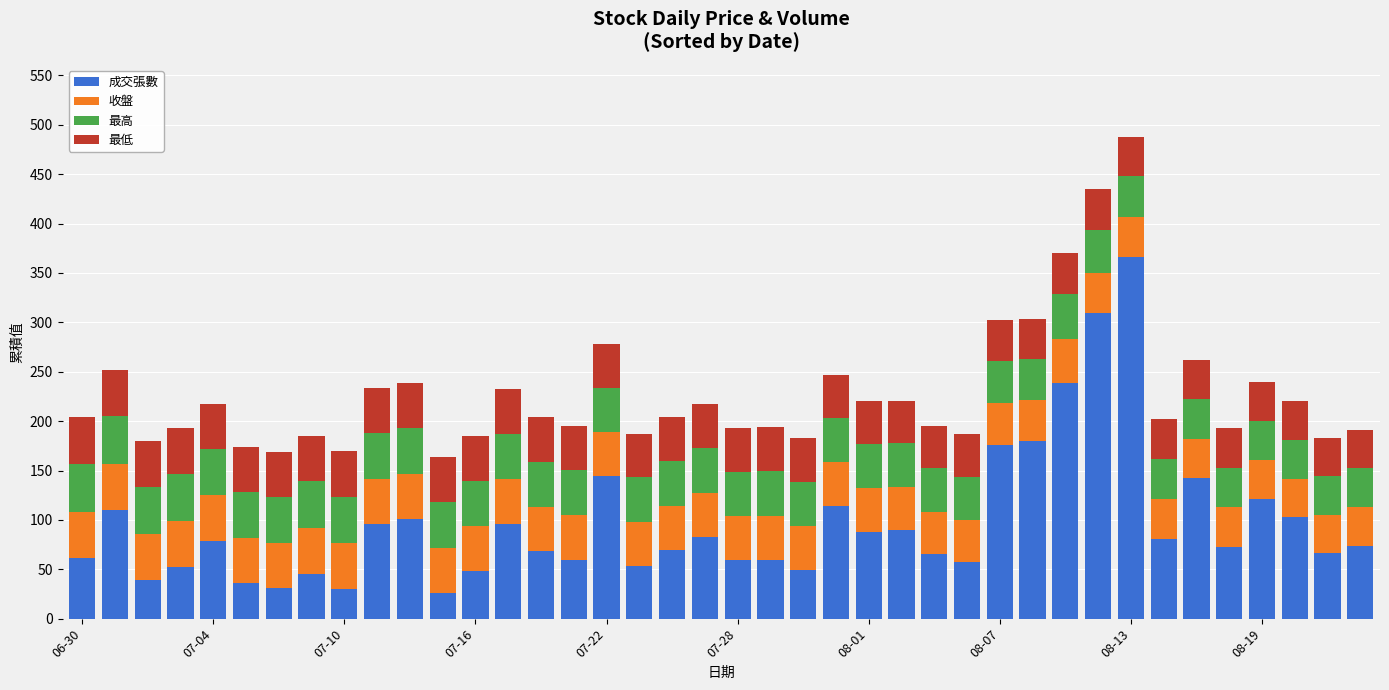

What is the average value of the 成交張數 series?

95.9